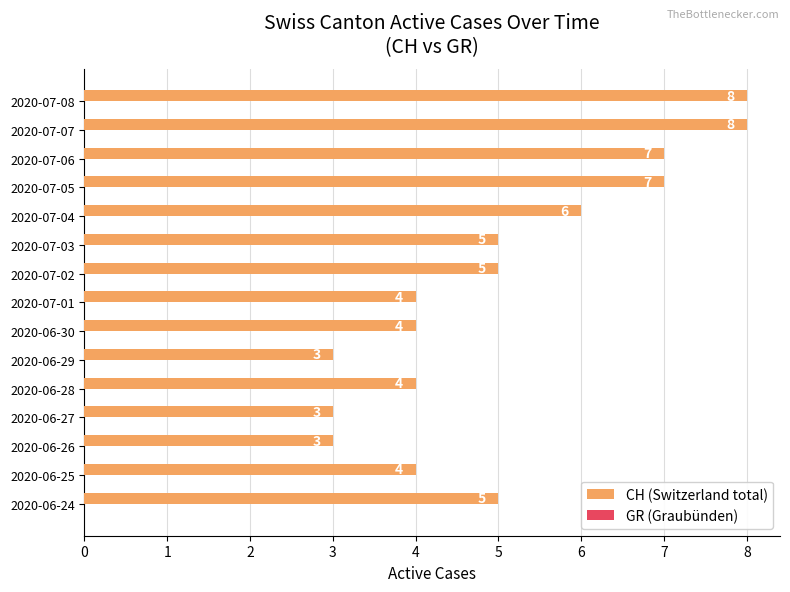

What value does the data have at 2020-07-01?

4